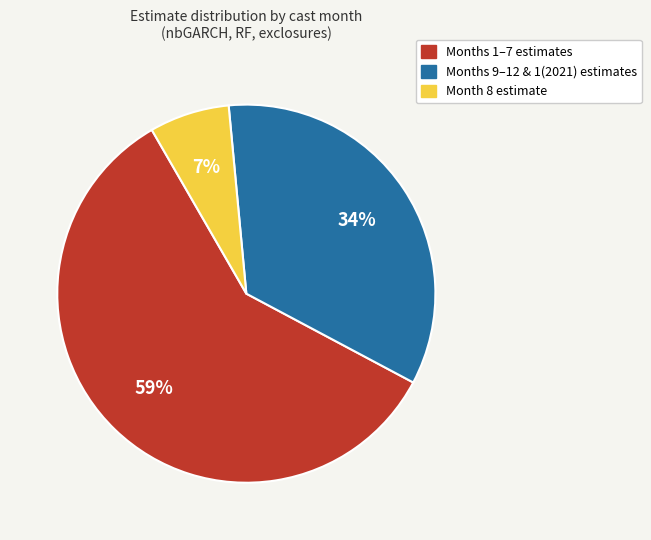

Count the number of slices in the pie.

3